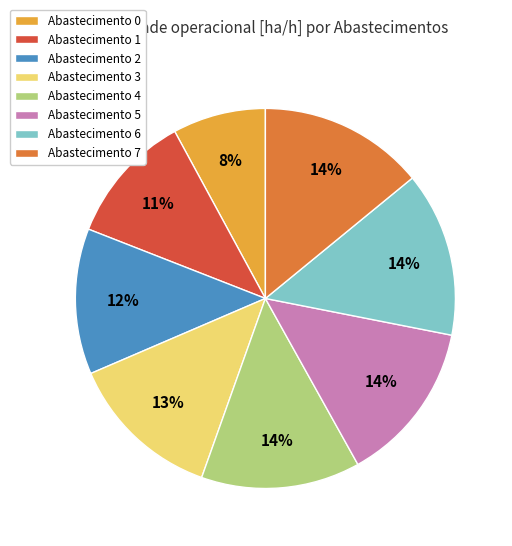

To the nearest percent, what is the difference between the largest and smallest slice percentages?

6%